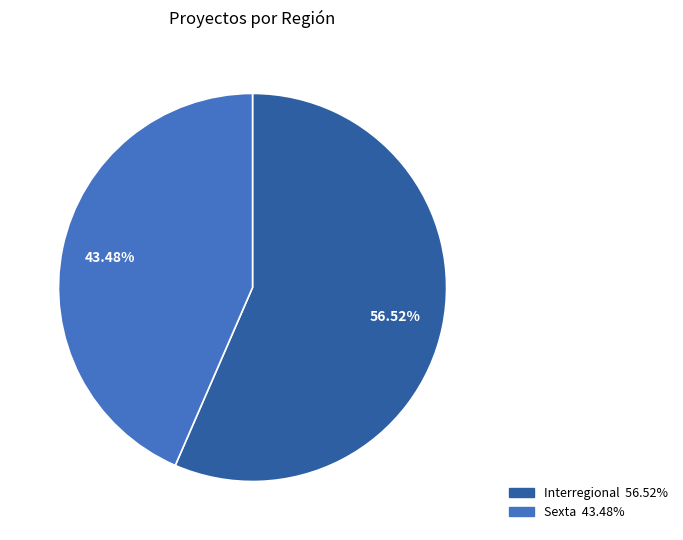

True or false: Sexta accounts for 38% of the total.

False